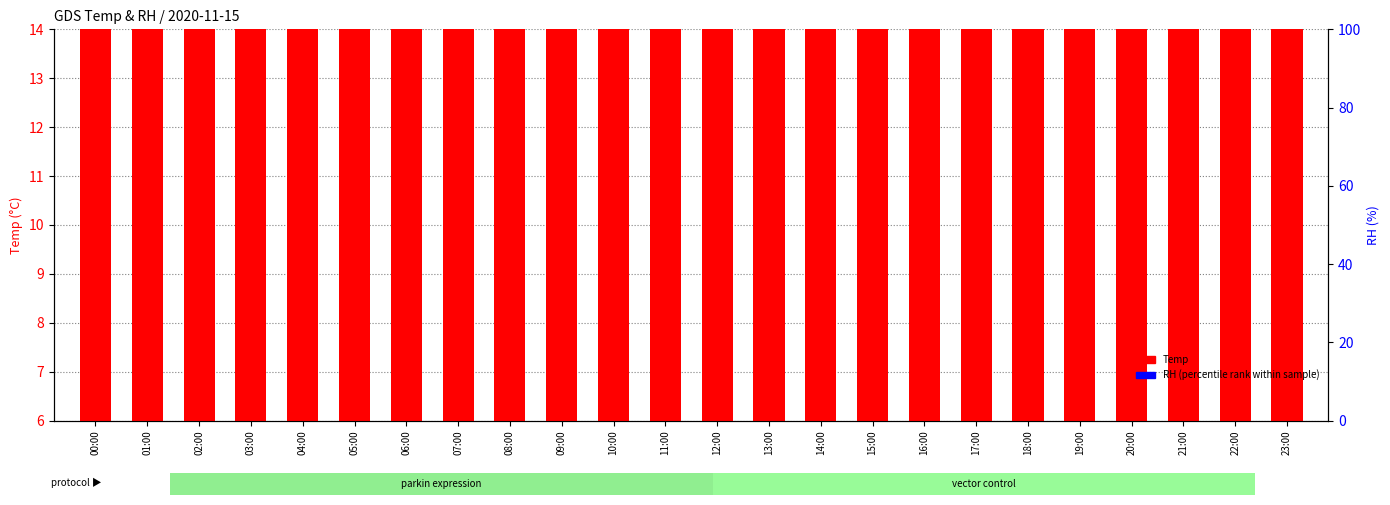

What is the total value across all series at 16:00?

22.7